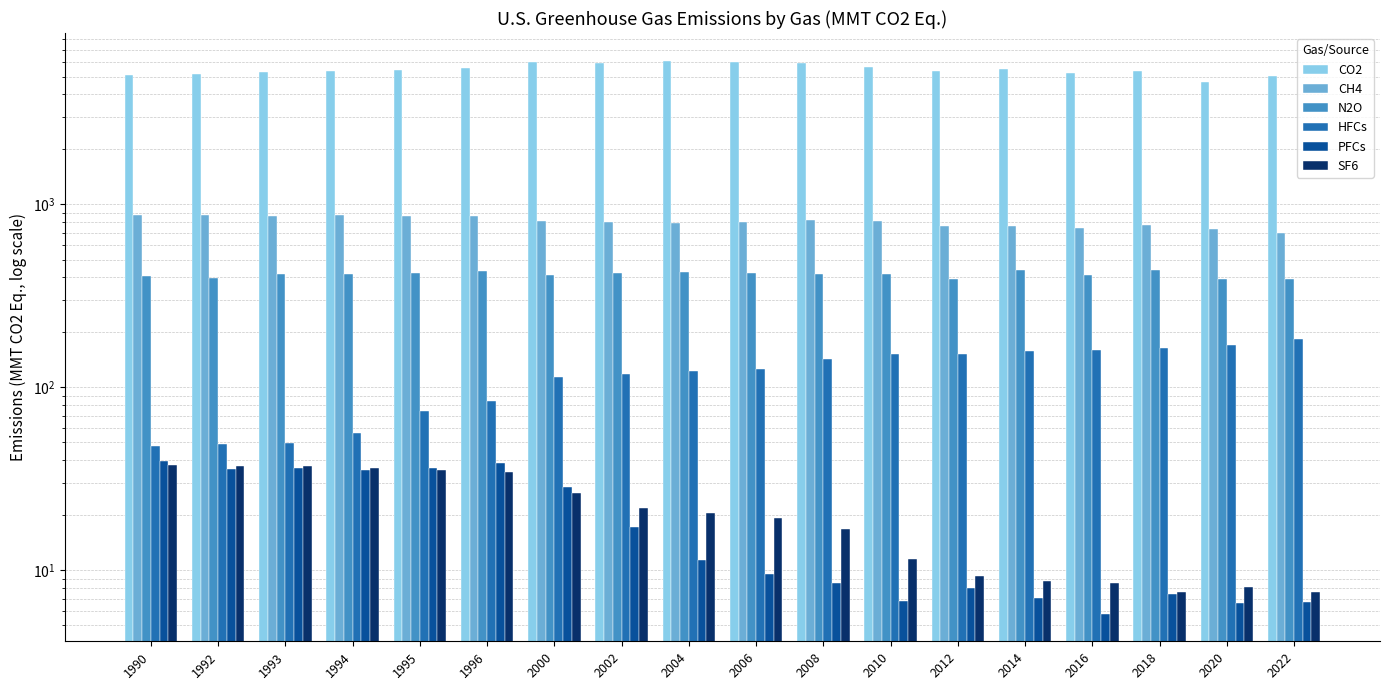

Rank the series at 2022 from lowest to highest value.

PFCs, SF6, HFCs, N2O, CH4, CO2